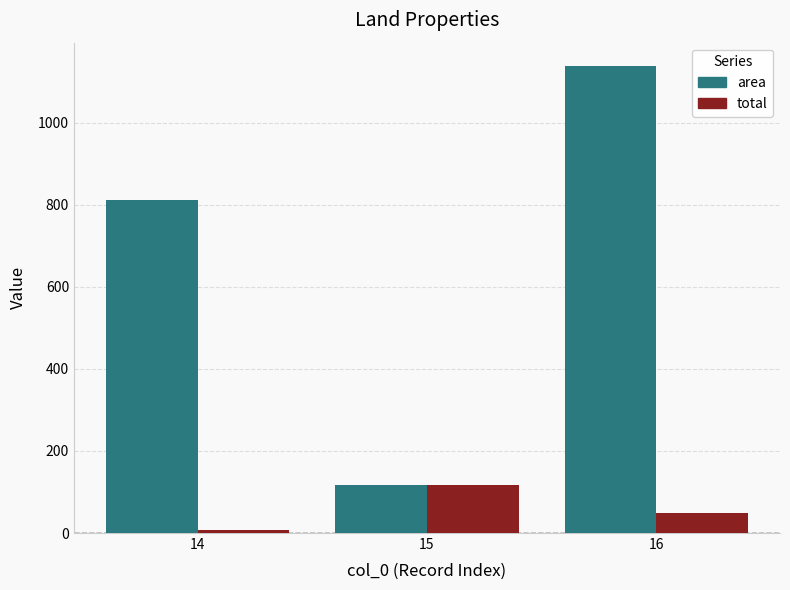

What is the value of the total bar at the 2nd from the left?

116.0